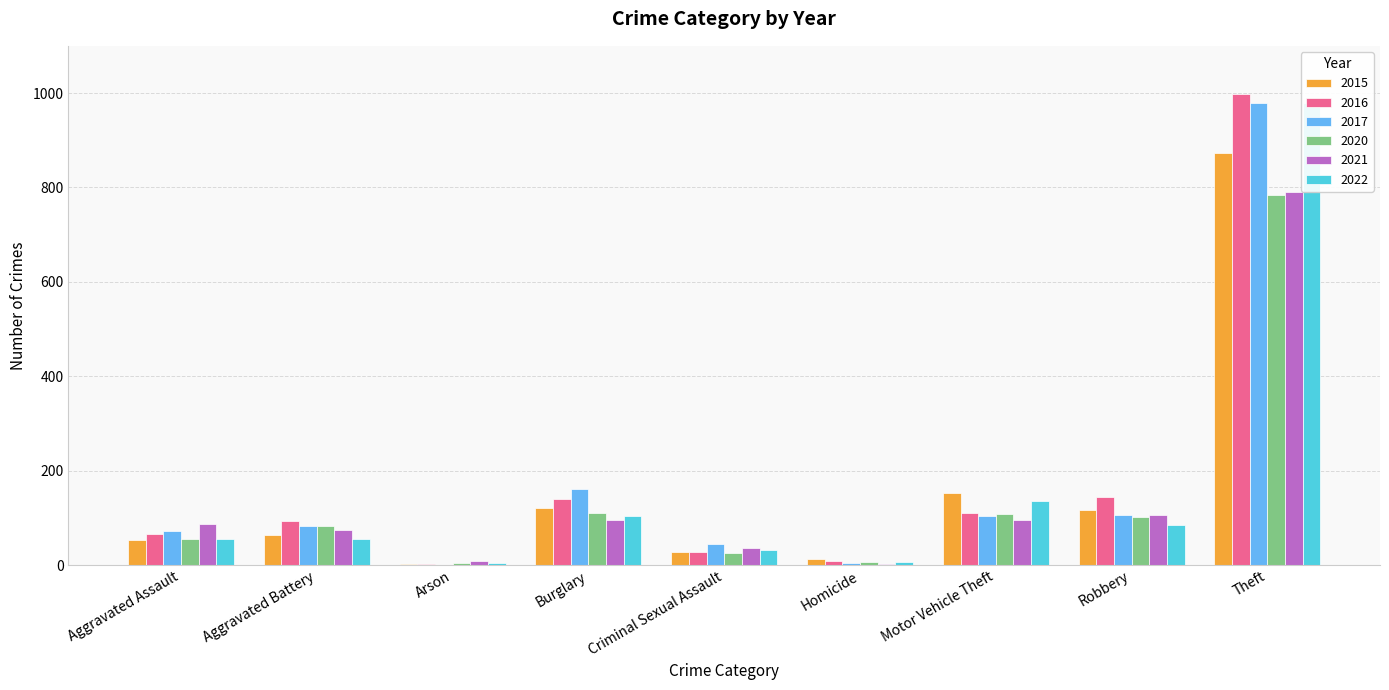

Which series has the largest range (max minus min)?

2016